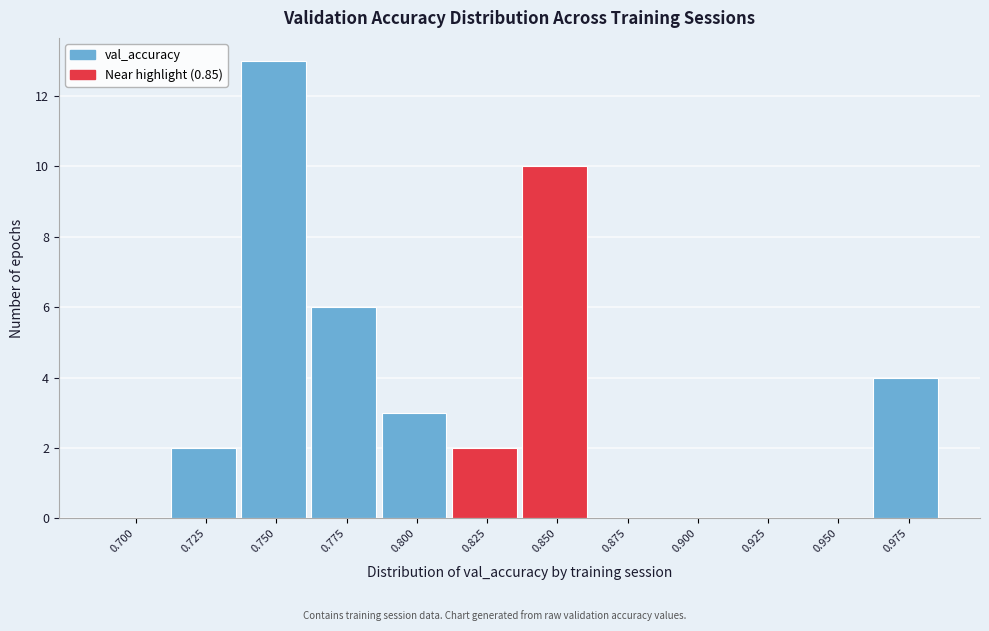

Reading left to right, what are all the values shown in this chart?

0.700=0	0.725=2	0.750=13	0.775=6	0.800=3	0.825=2	0.850=10	0.875=0	0.900=0	0.925=0	0.950=0	0.975=4